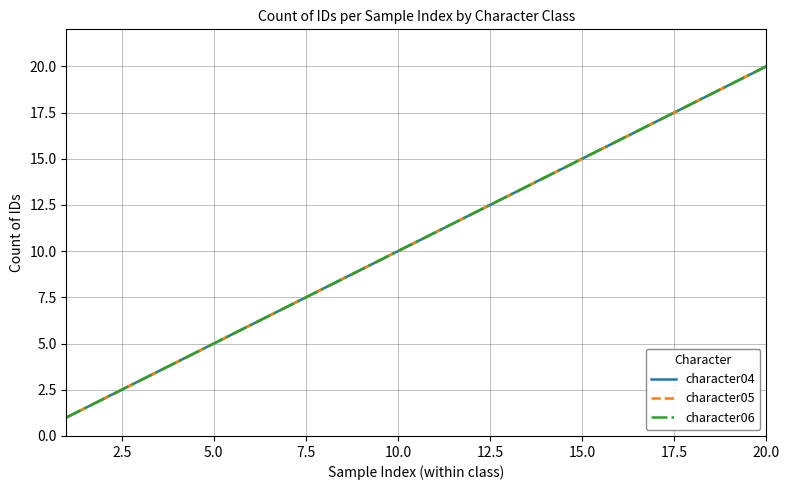

Which series has the widest spread of values?

character04